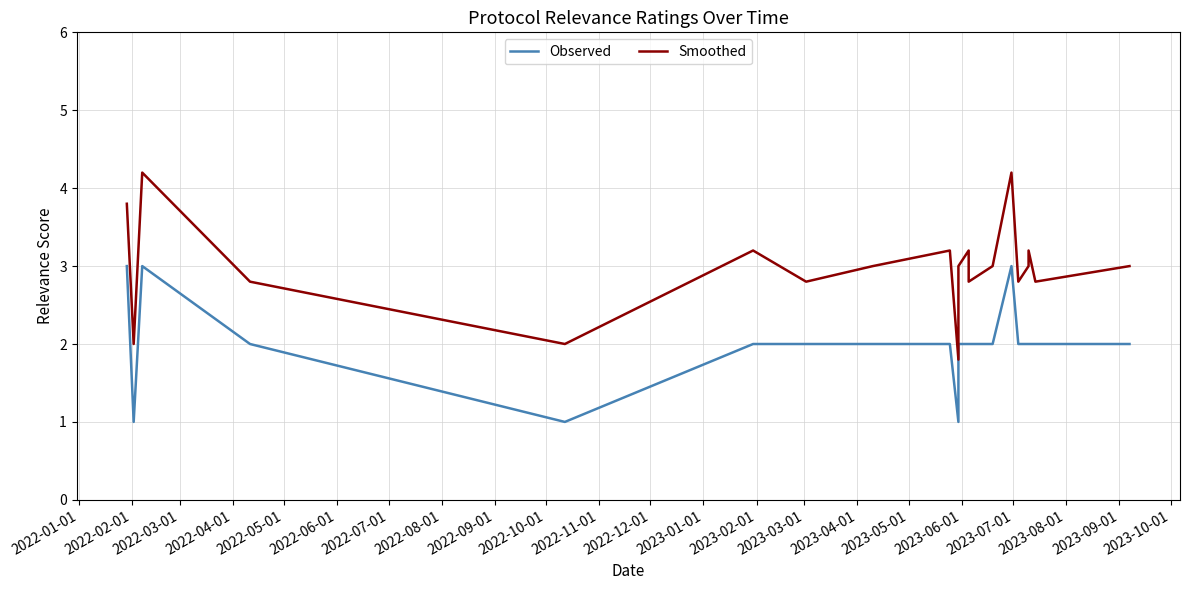

What is the average value of the Smoothed series?

3.0